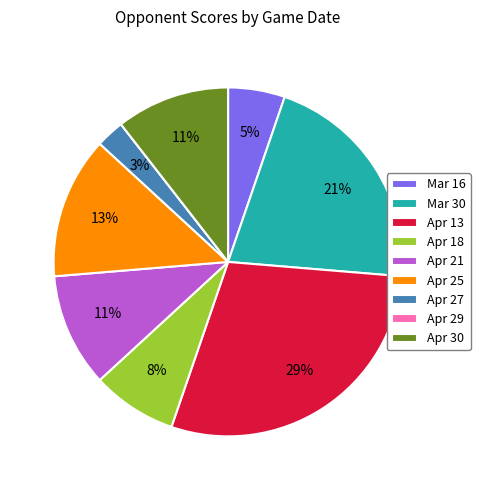

The Mar 30 slice represents 21% of the pie. True or false?

True